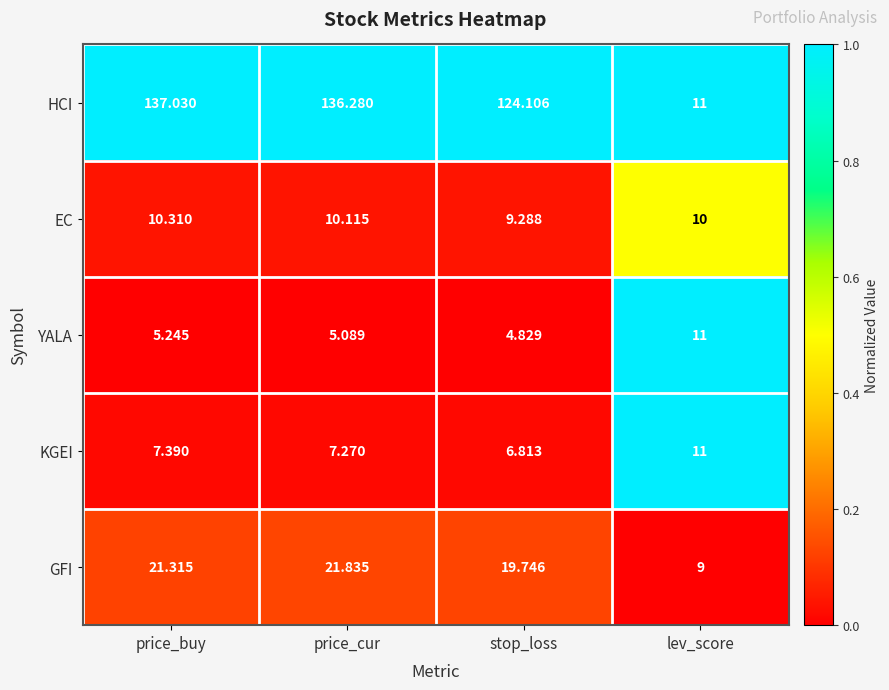

At which category does the chart reach its minimum across all series?

stop_loss